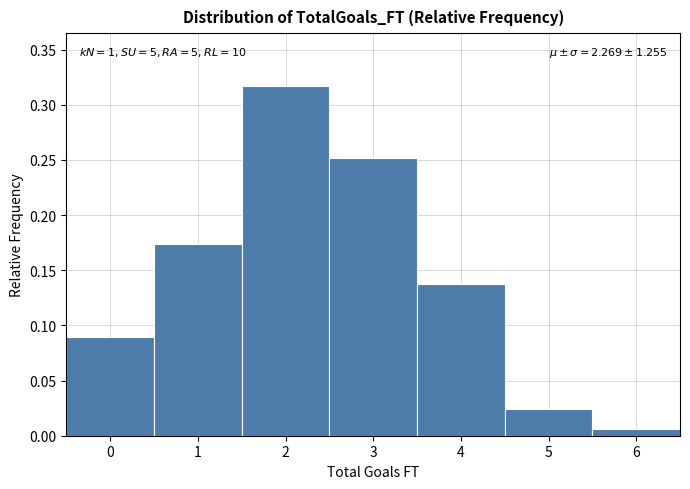

Which range on the x-axis has the tallest bar?

1.5 to 2.5